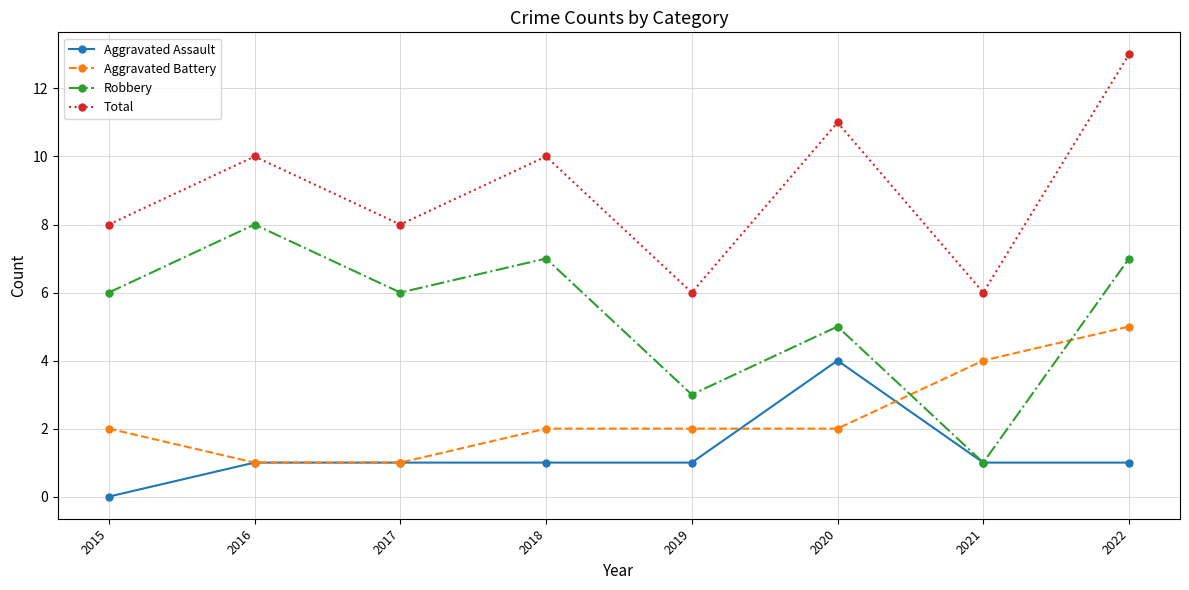

True or false: Aggravated Battery and Total cross at least once.

False